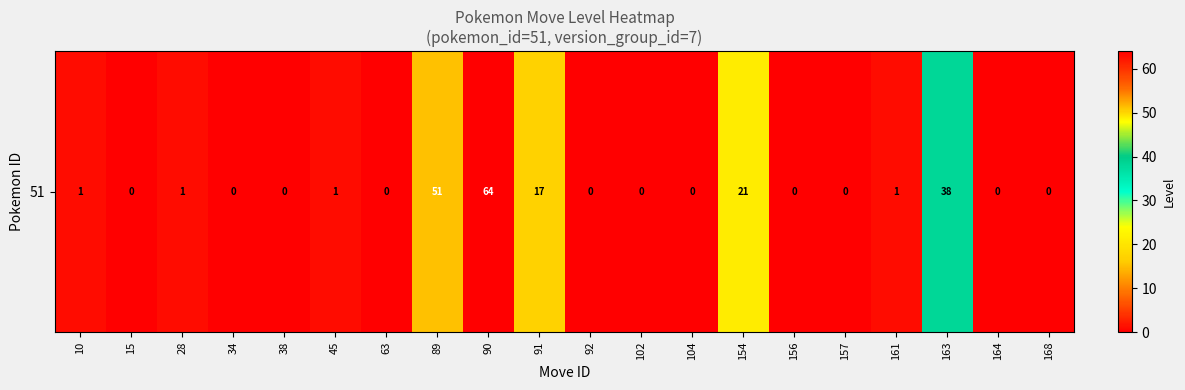

Which has a higher value, 38 or 164?

38